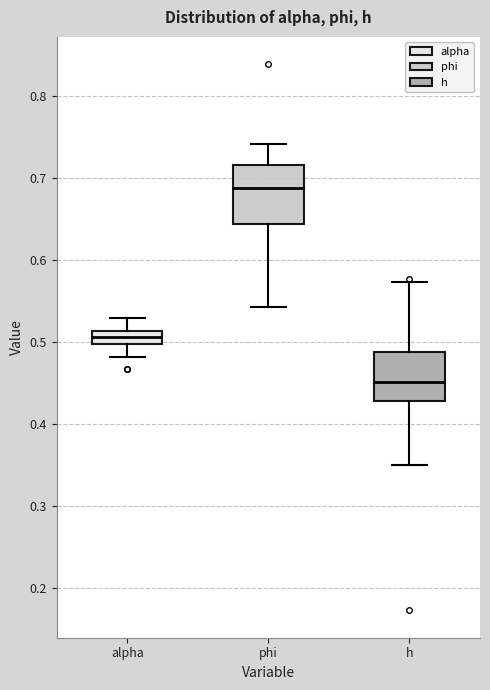

Where is the upper edge of the box for phi on the y-axis? The values are not printed on the chart, so give them approximately, as read against the axis.

0.72